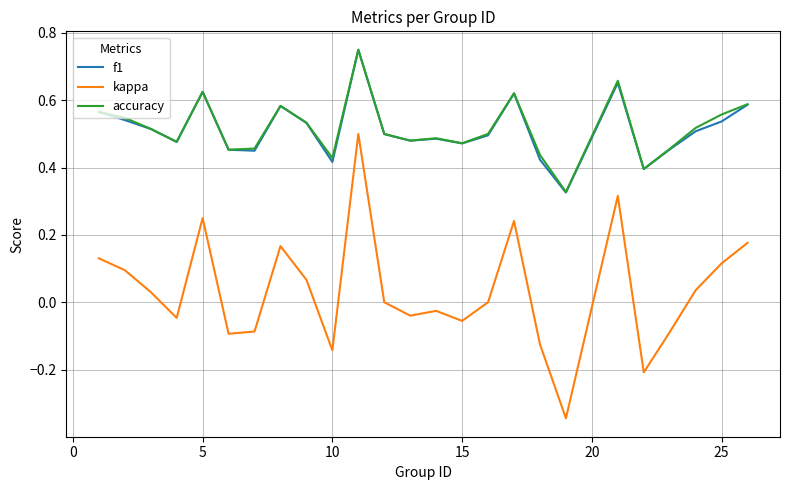

True or false: f1 and kappa intersect in this chart.

False